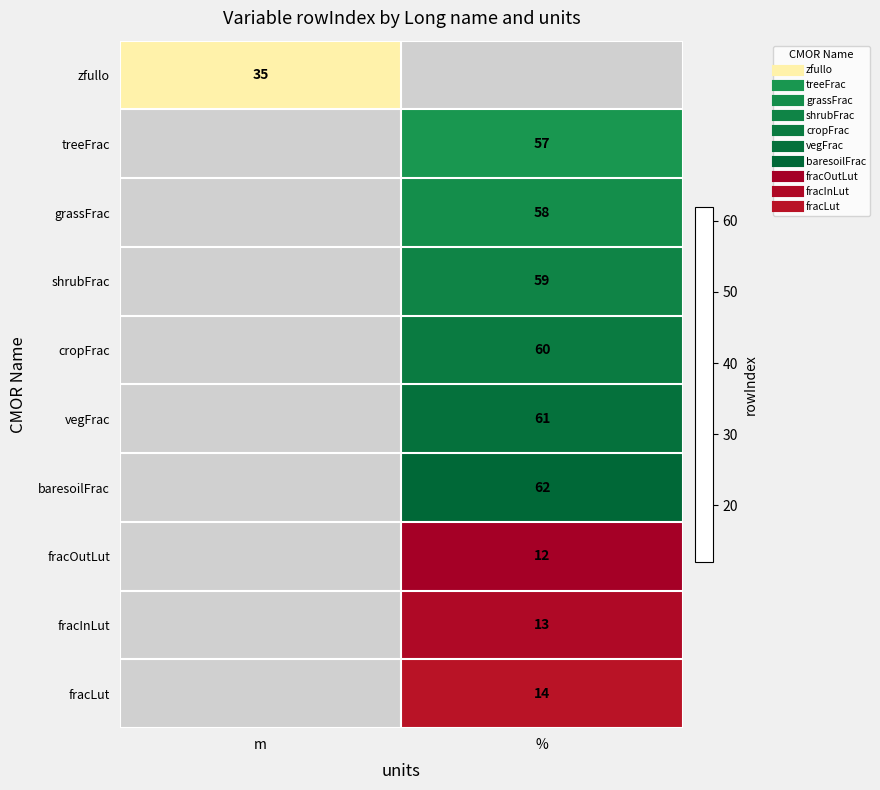

At how many categories does at least one series exceed 53?

1